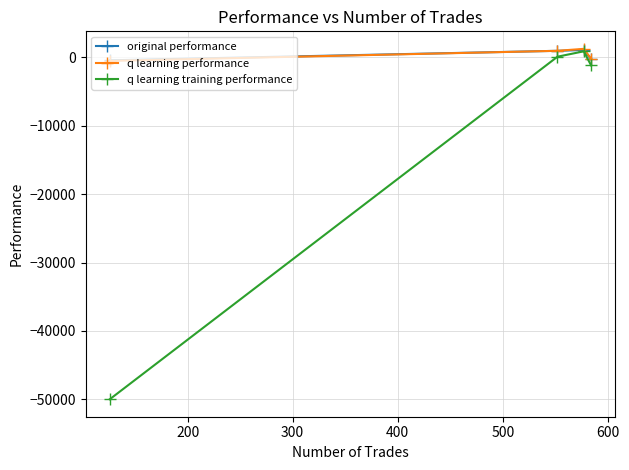

Which series has the largest range (max minus min)?

q learning training performance